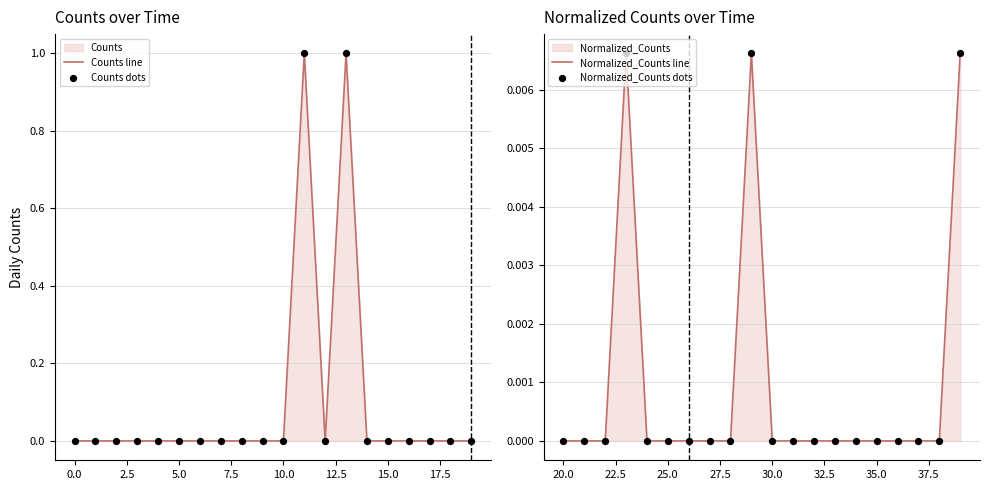

Which series contains the highest Y value?

Counts line